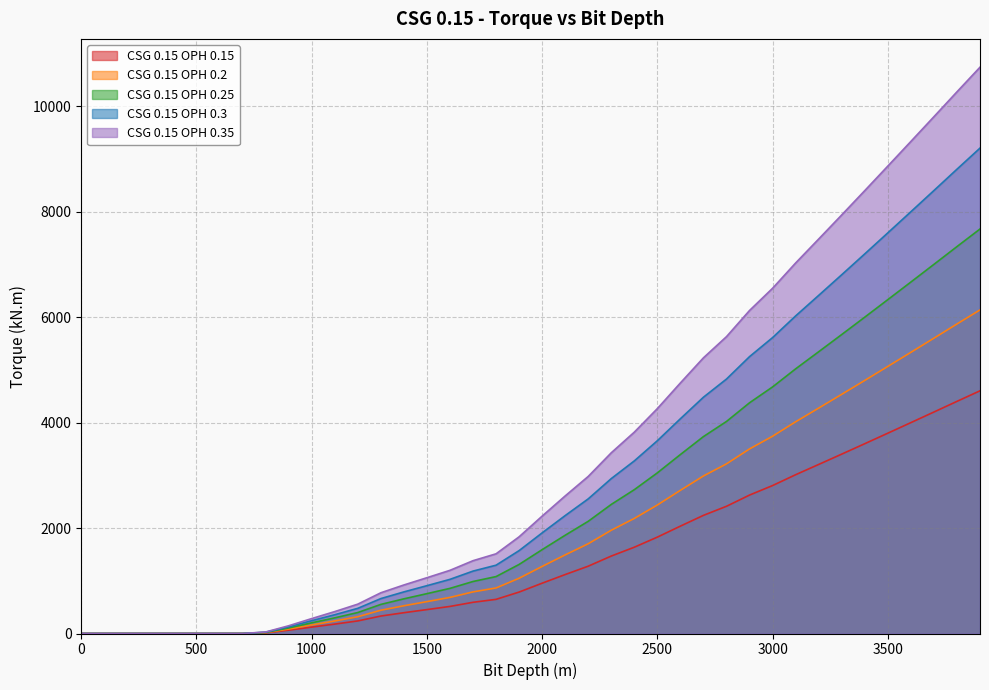

The value of CSG 0.15 OPH 0.35 at 1100 is 723.0. True or false?

False